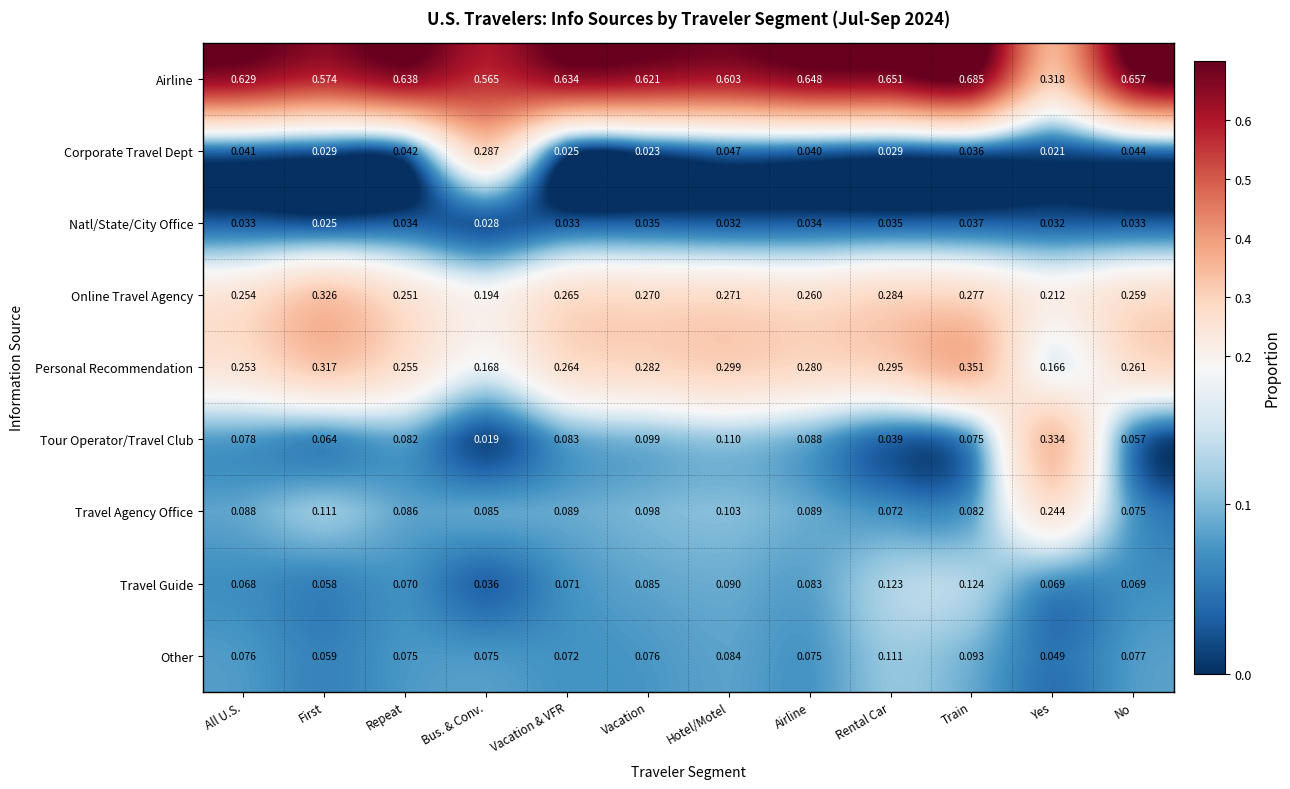

Is the value of Airline at Hotel/Motel greater than the value of Tour Operator/Travel Club at No?

Yes